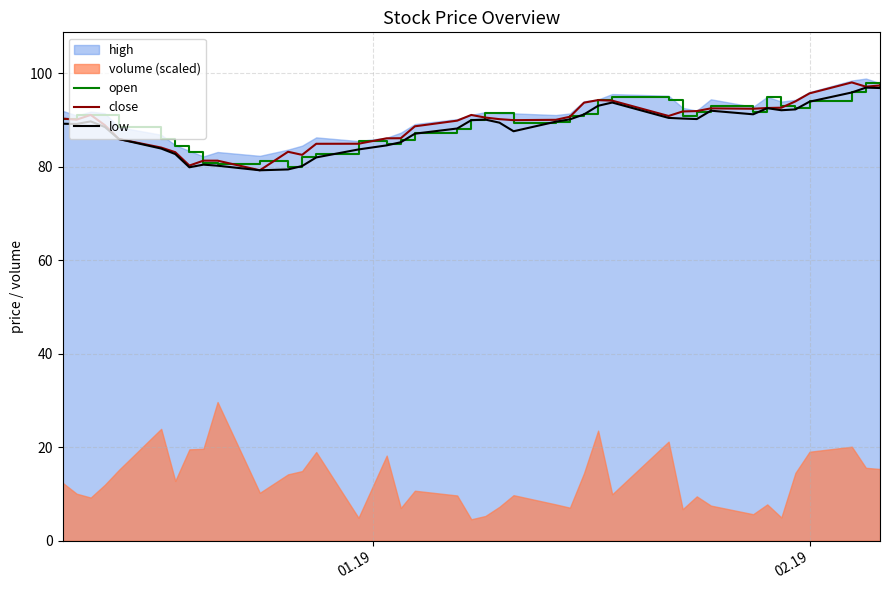

What is the maximum value for close?

98.1